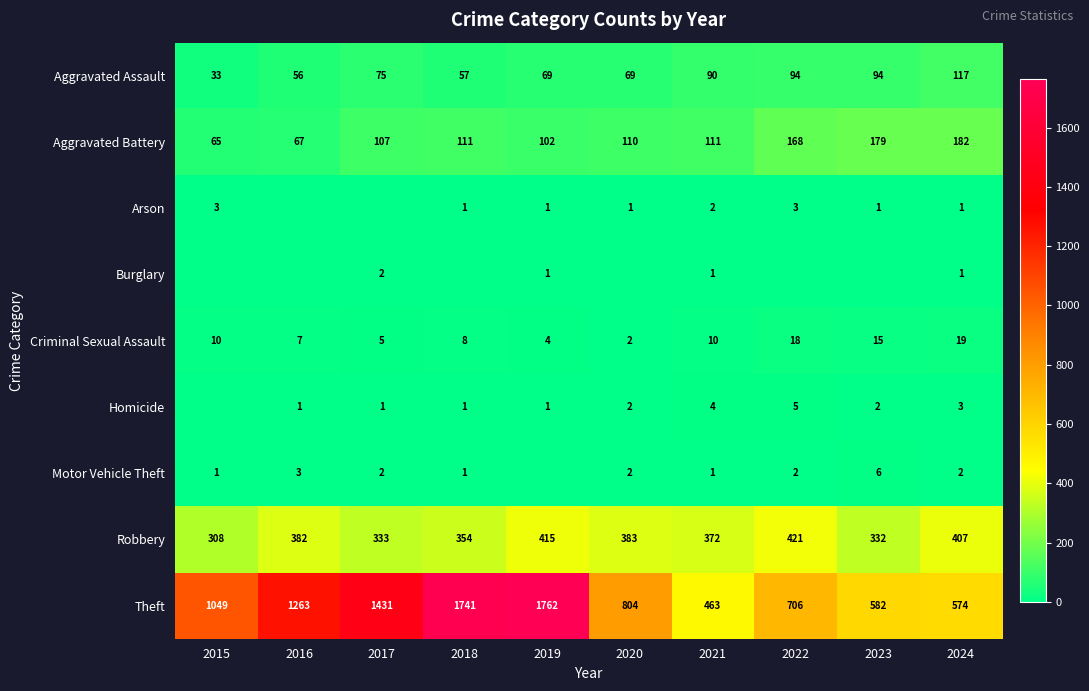

Between 2017 and 2020, which is larger?

2017